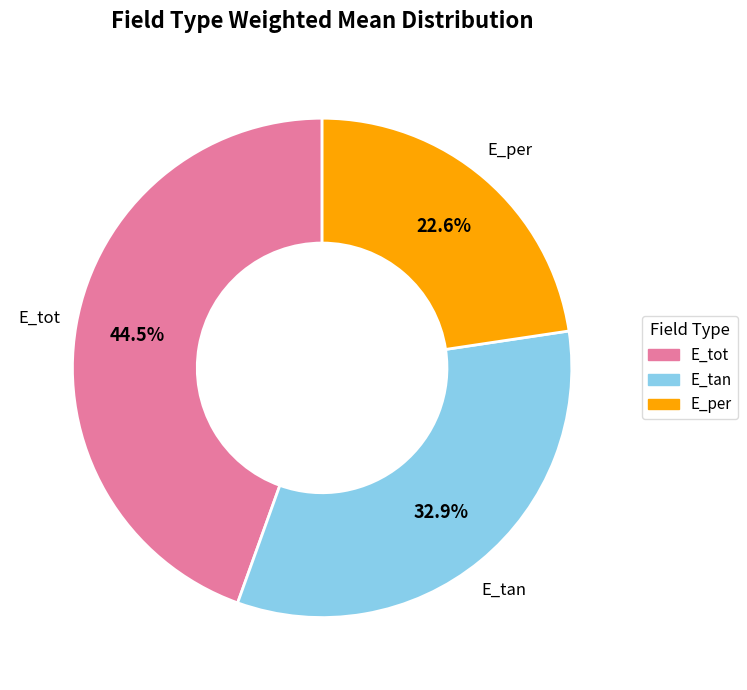

What percentage do E_tan and E_per together represent?

55.5%